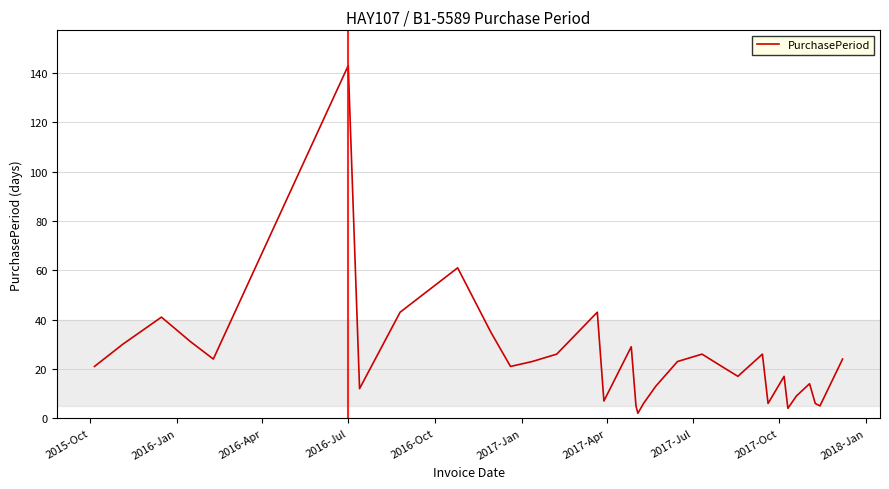

What is the greatest value displayed?

143